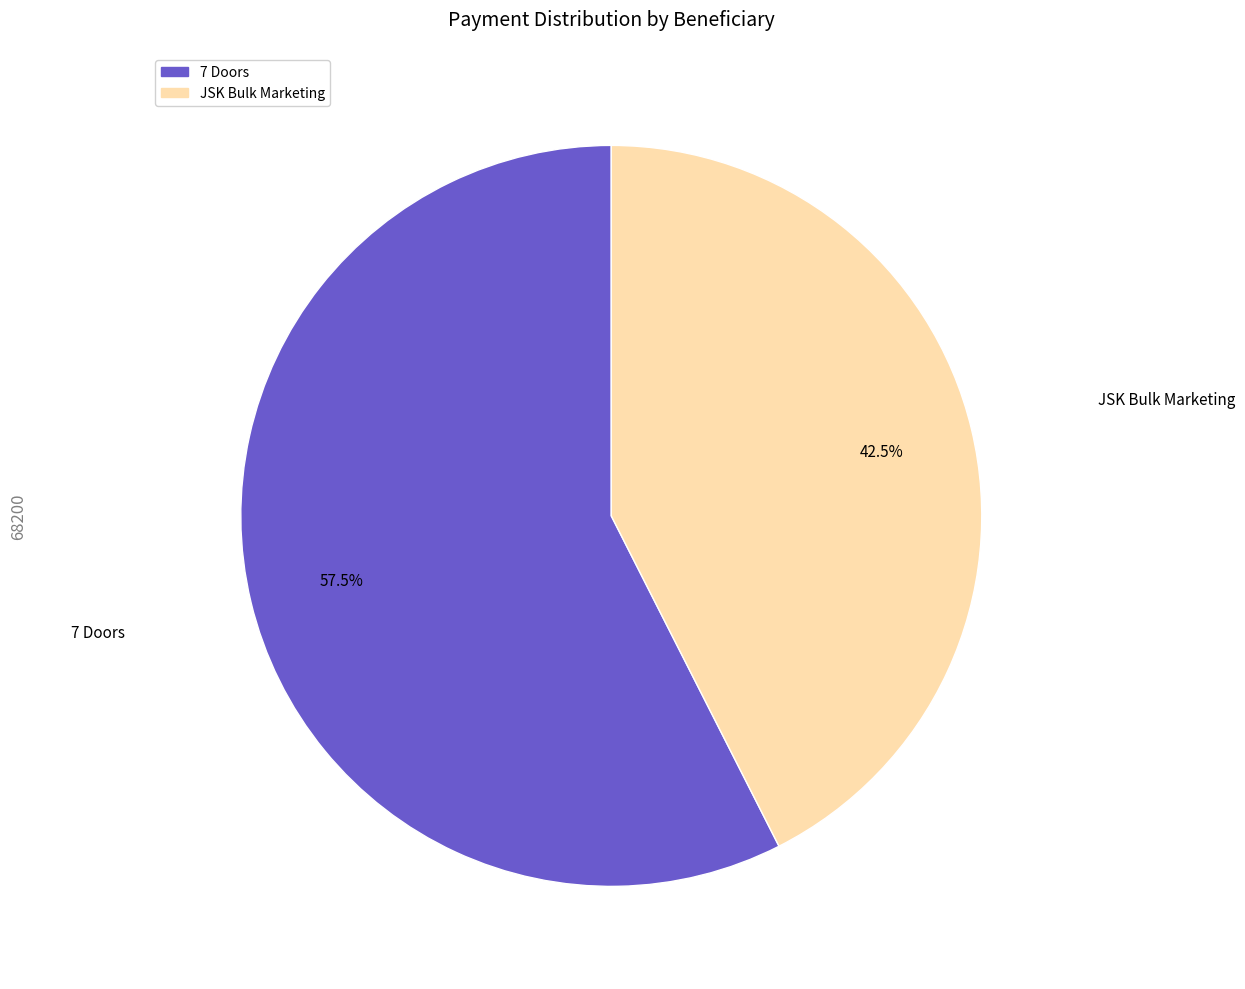

To the nearest percent, what is the average slice percentage?

50%